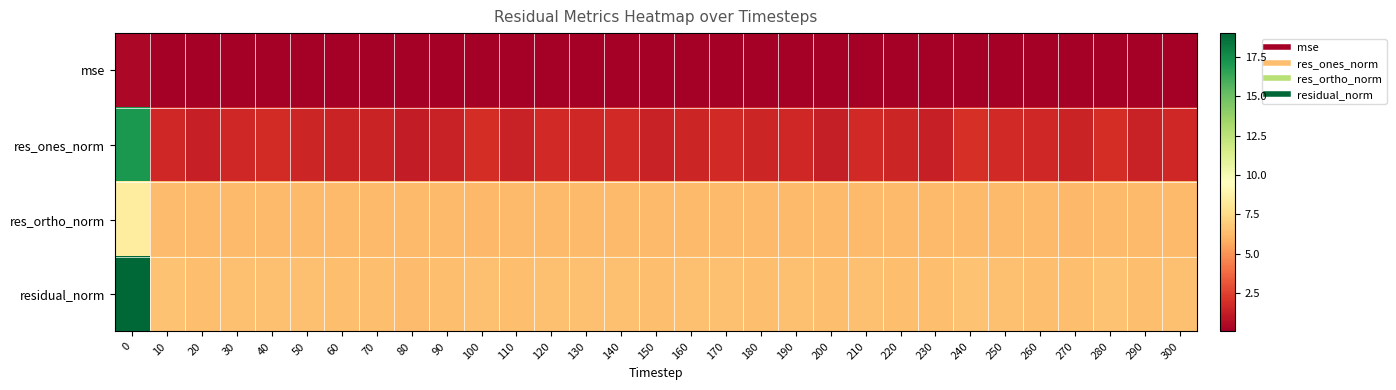

Reading left to right, list all the values displayed in this chart.

mse: 0=0.4	10=0.0	20=0.0	30=0.0	40=0.0	50=0.0	60=0.0	70=0.0	80=0.0	90=0.0	100=0.0	110=0.0	120=0.0	130=0.0	140=0.0	150=0.0	160=0.0	170=0.0	180=0.0	190=0.0	200=0.0	210=0.0	220=0.0	230=0.0	240=0.0	250=0.0	260=0.0	270=0.0	280=0.0	290=0.0	300=0.0
res_ones_norm: 0=17.1	10=1.6	20=1.4	30=1.6	40=1.8	50=1.6	60=1.5	70=1.5	80=1.2	90=1.4	100=1.9	110=1.4	120=1.7	130=1.7	140=1.7	150=1.4	160=1.6	170=1.7	180=1.5	190=1.7	200=1.3	210=1.7	220=1.6	230=1.3	240=1.9	250=1.7	260=1.6	270=1.5	280=1.9	290=1.4	300=1.6
res_ortho_norm: 0=8.4	10=6.3	20=6.2	30=6.3	40=6.2	50=6.2	60=6.2	70=6.2	80=6.2	90=6.2	100=6.2	110=6.2	120=6.3	130=6.2	140=6.2	150=6.2	160=6.2	170=6.2	180=6.2	190=6.2	200=6.2	210=6.2	220=6.2	230=6.2	240=6.2	250=6.2	260=6.2	270=6.2	280=6.2	290=6.2	300=6.2
residual_norm: 0=19.0	10=6.5	20=6.4	30=6.5	40=6.5	50=6.4	60=6.4	70=6.4	80=6.3	90=6.4	100=6.5	110=6.4	120=6.5	130=6.4	140=6.4	150=6.4	160=6.4	170=6.5	180=6.4	190=6.4	200=6.4	210=6.4	220=6.4	230=6.4	240=6.5	250=6.5	260=6.4	270=6.4	280=6.5	290=6.4	300=6.4